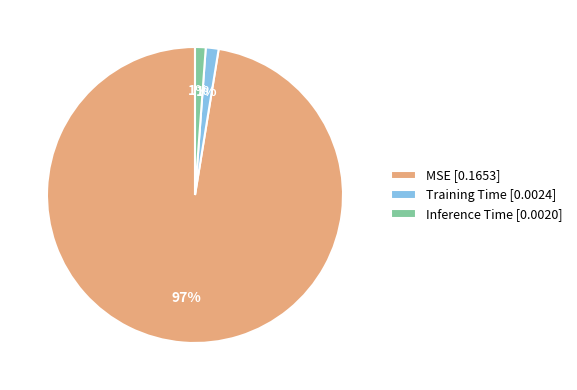

Which category has the biggest portion of the pie?

MSE